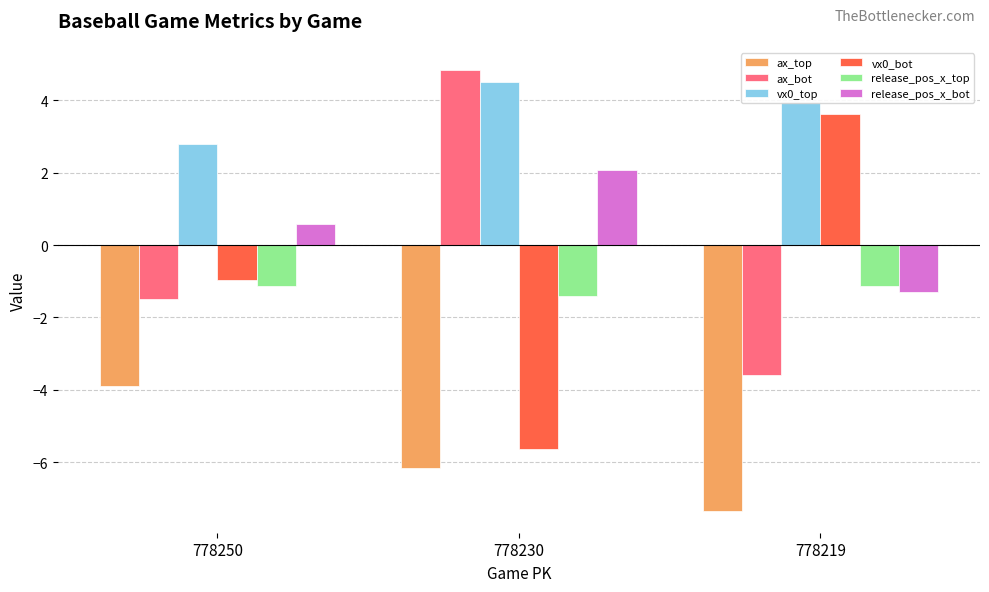

Is the value of ax_bot at 778230 greater than the value of release_pos_x_top at 778250?

Yes